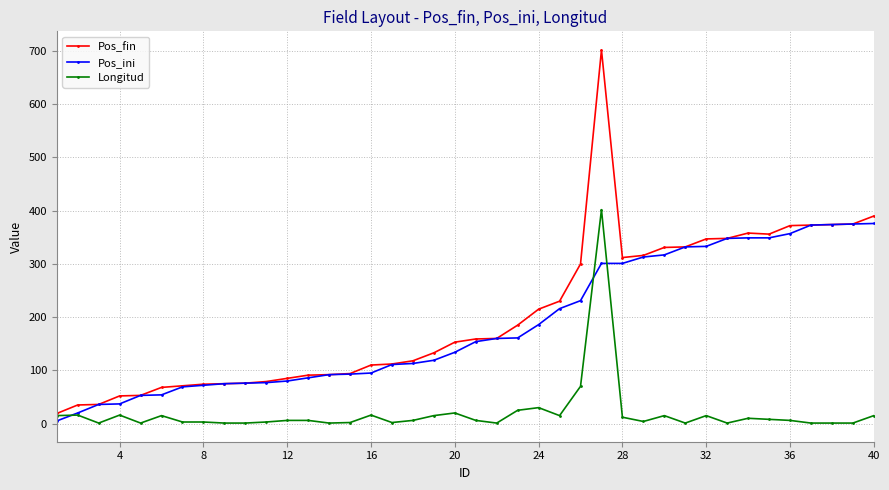

What is the highest value of the Longitud series?

402